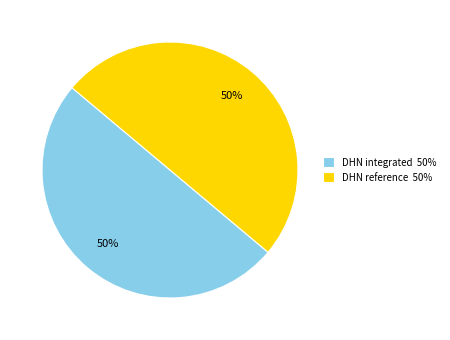

How many segments does this pie chart have?

2